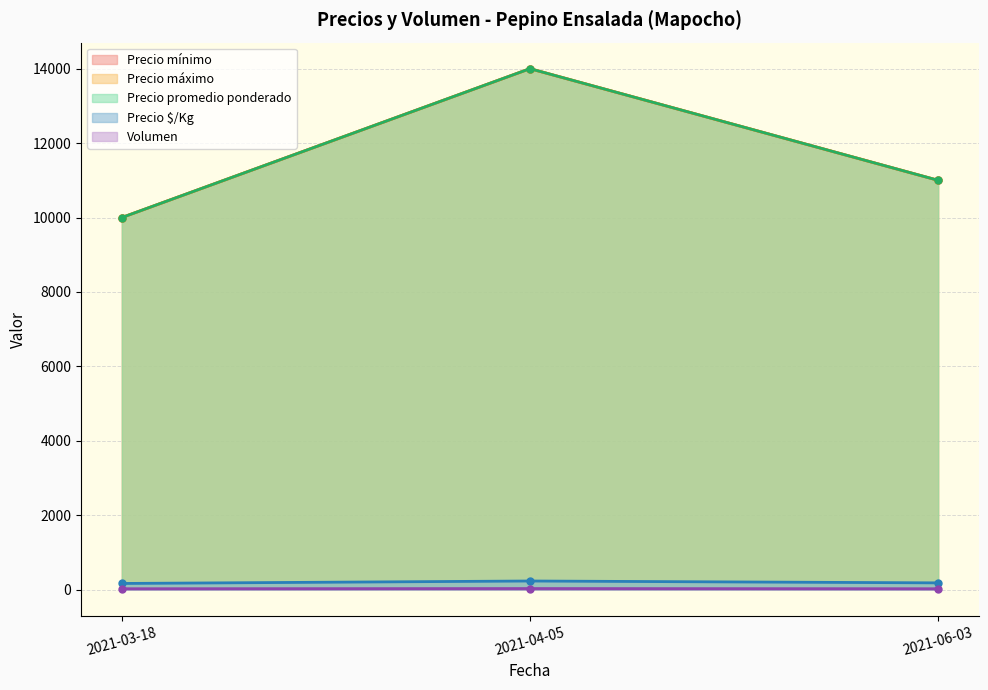

What is the average value of the Volumen series?

27